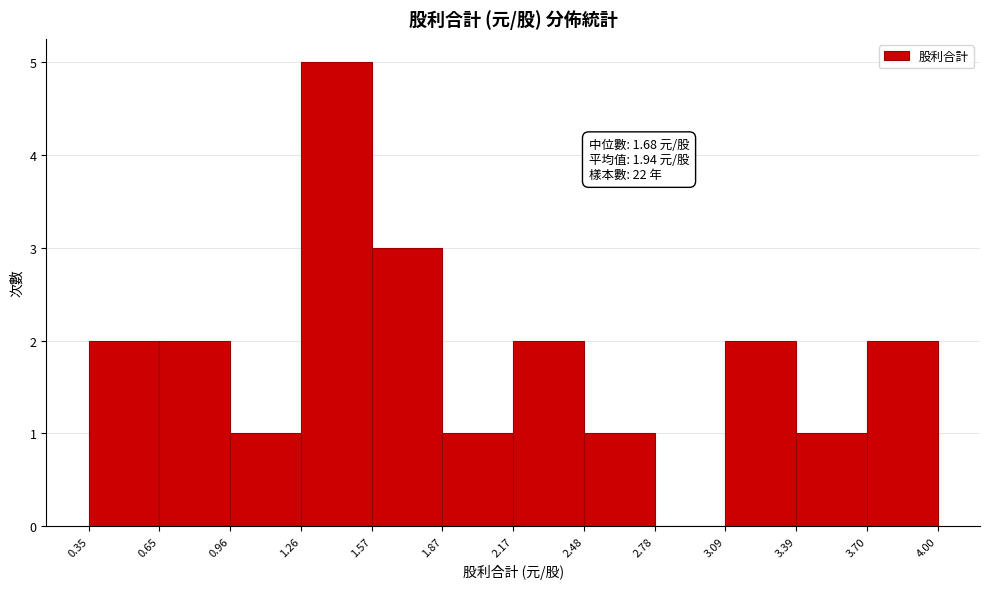

Which range on the x-axis has the tallest bar?

1.26 to 1.57